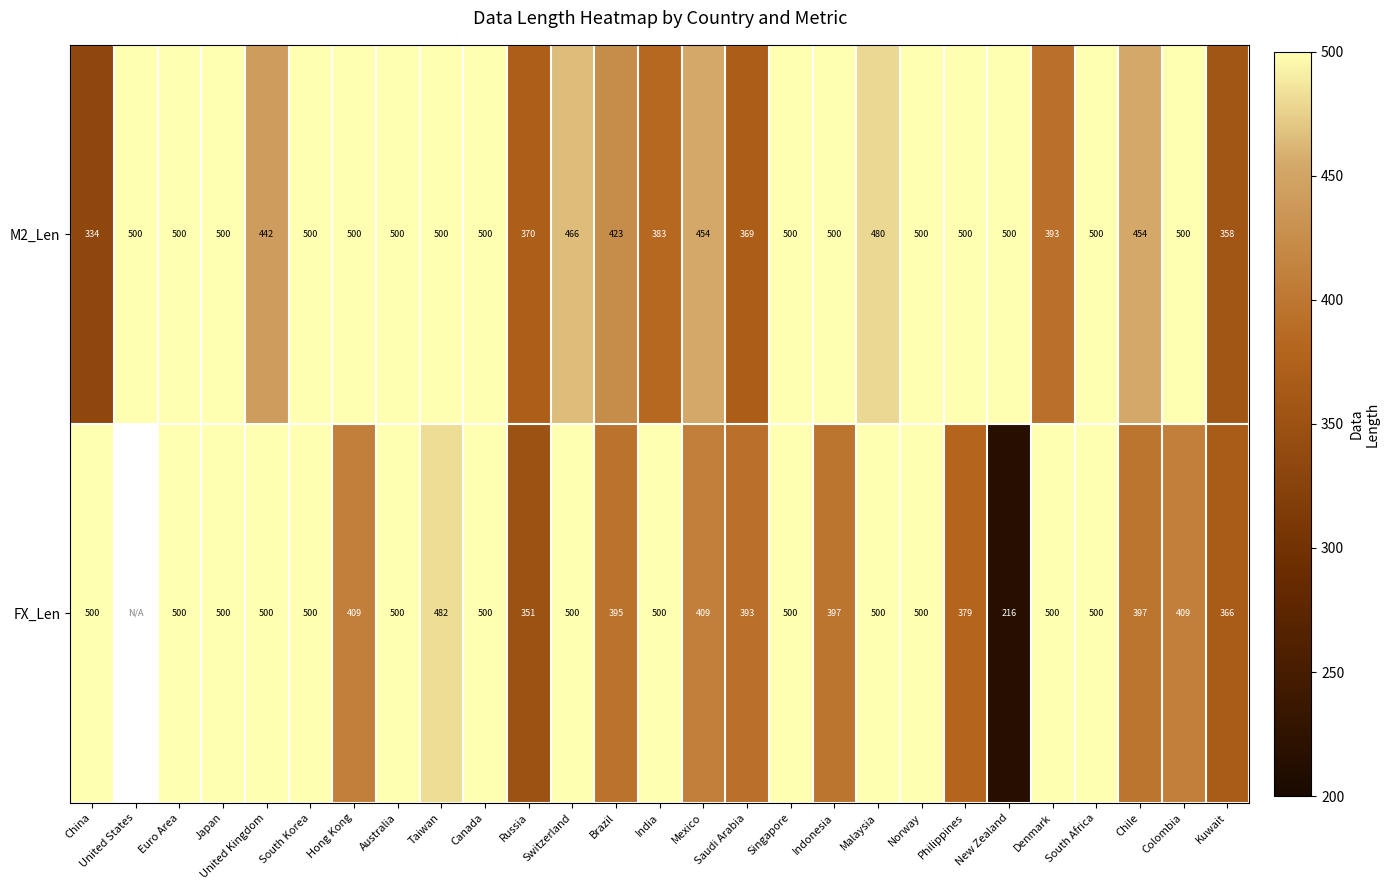

What value does the M2_Len series have at Switzerland?

466